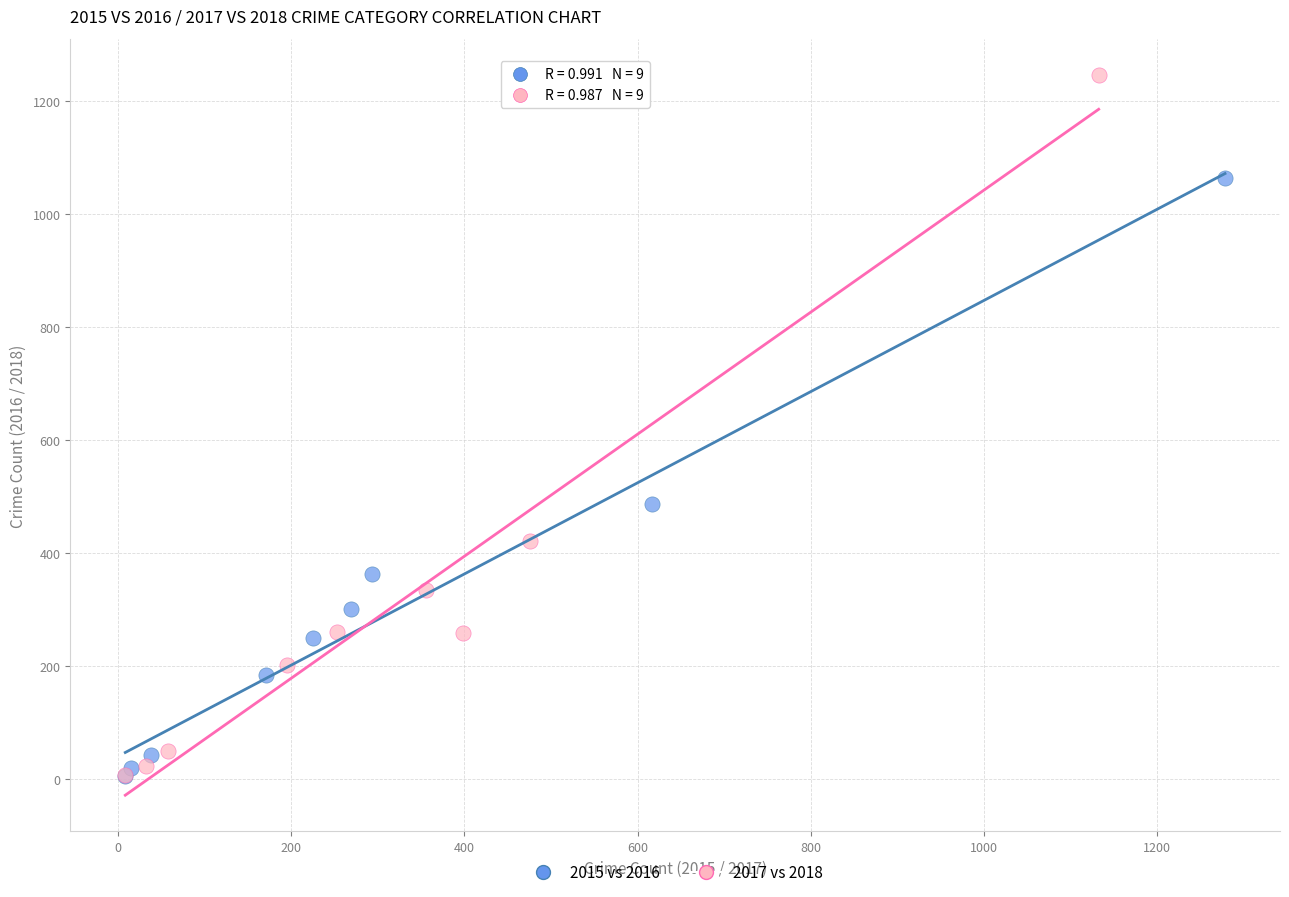

Which series has the widest spread of Y values?

2017 vs 2018